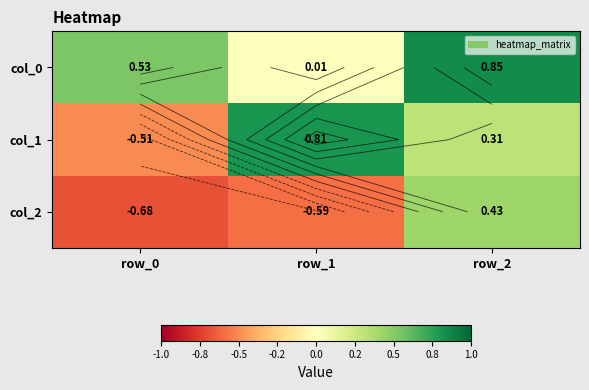

What is the sum of all col_2 values?

-0.8